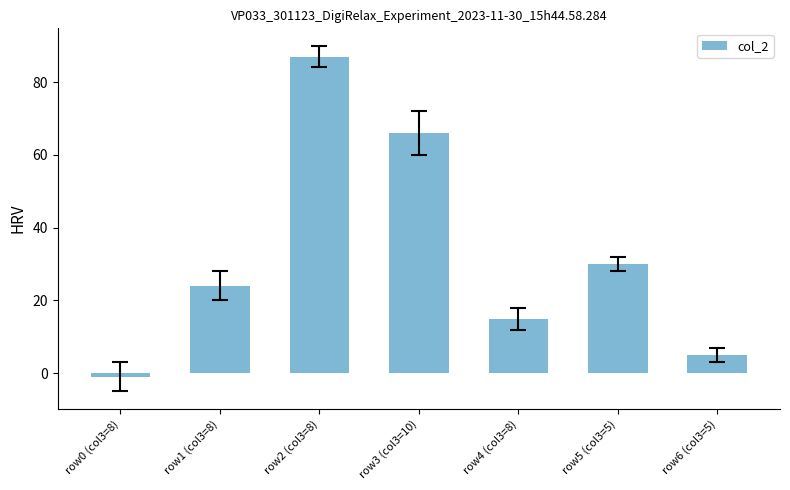

Which has a higher value, row1 (col3=8) or row6 (col3=5)?

row1 (col3=8)